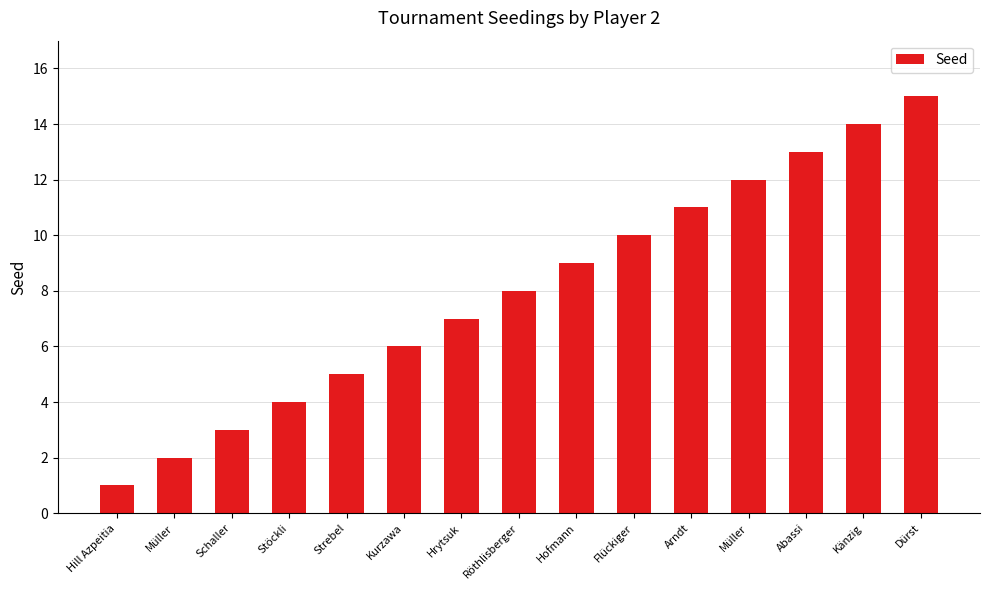

What is the sum of all values?

120